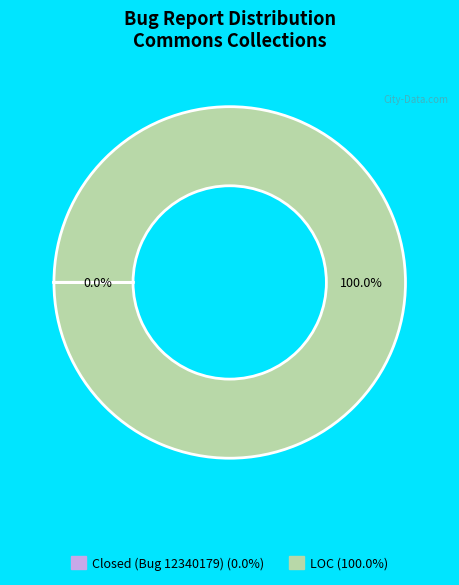

What is the majority slice?

LOC